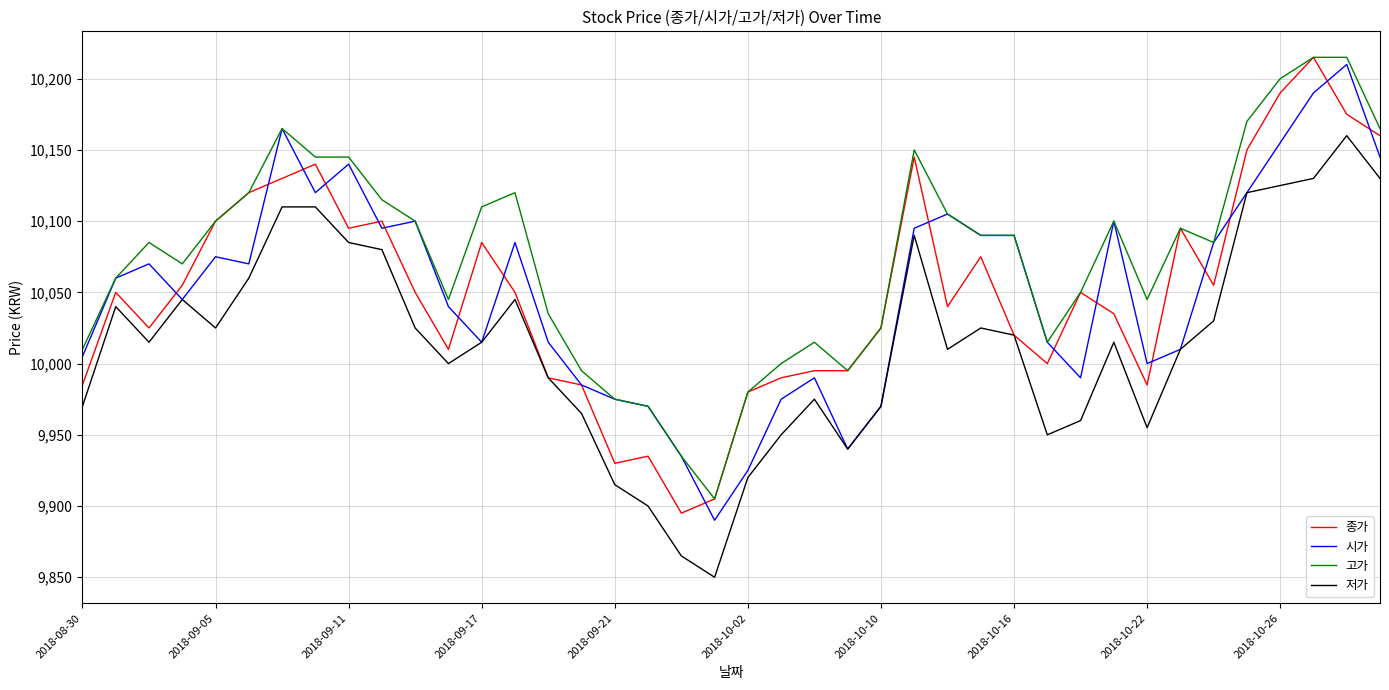

Which series has the largest total across all categories?

고가